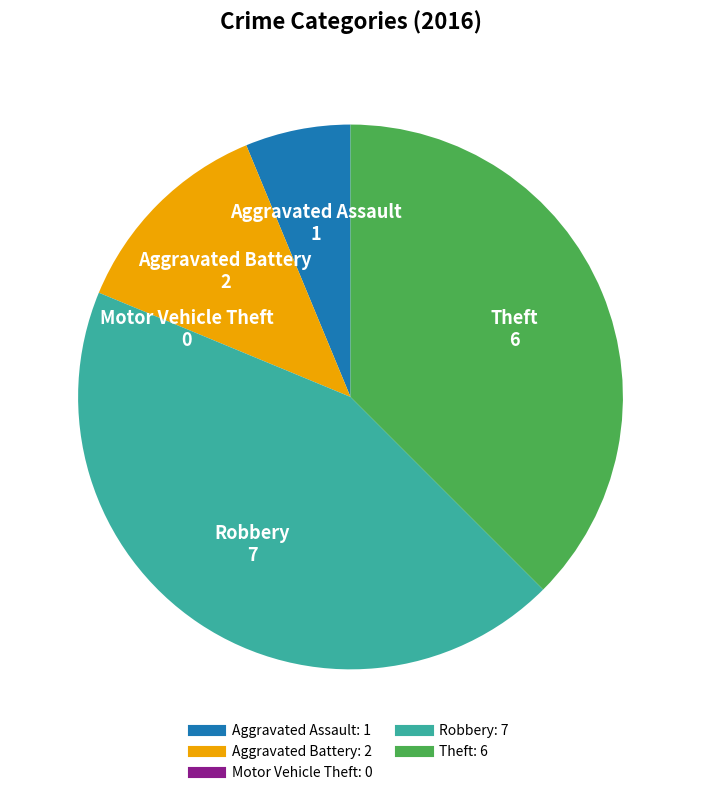

Is Robbery the majority of the pie?

No